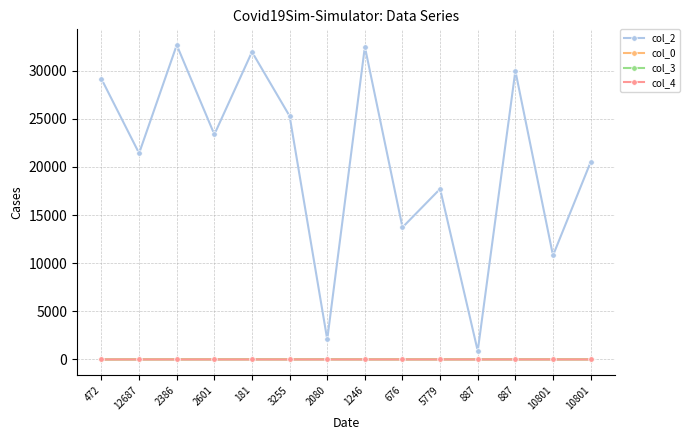

Does the chart have visible grid lines?

Yes